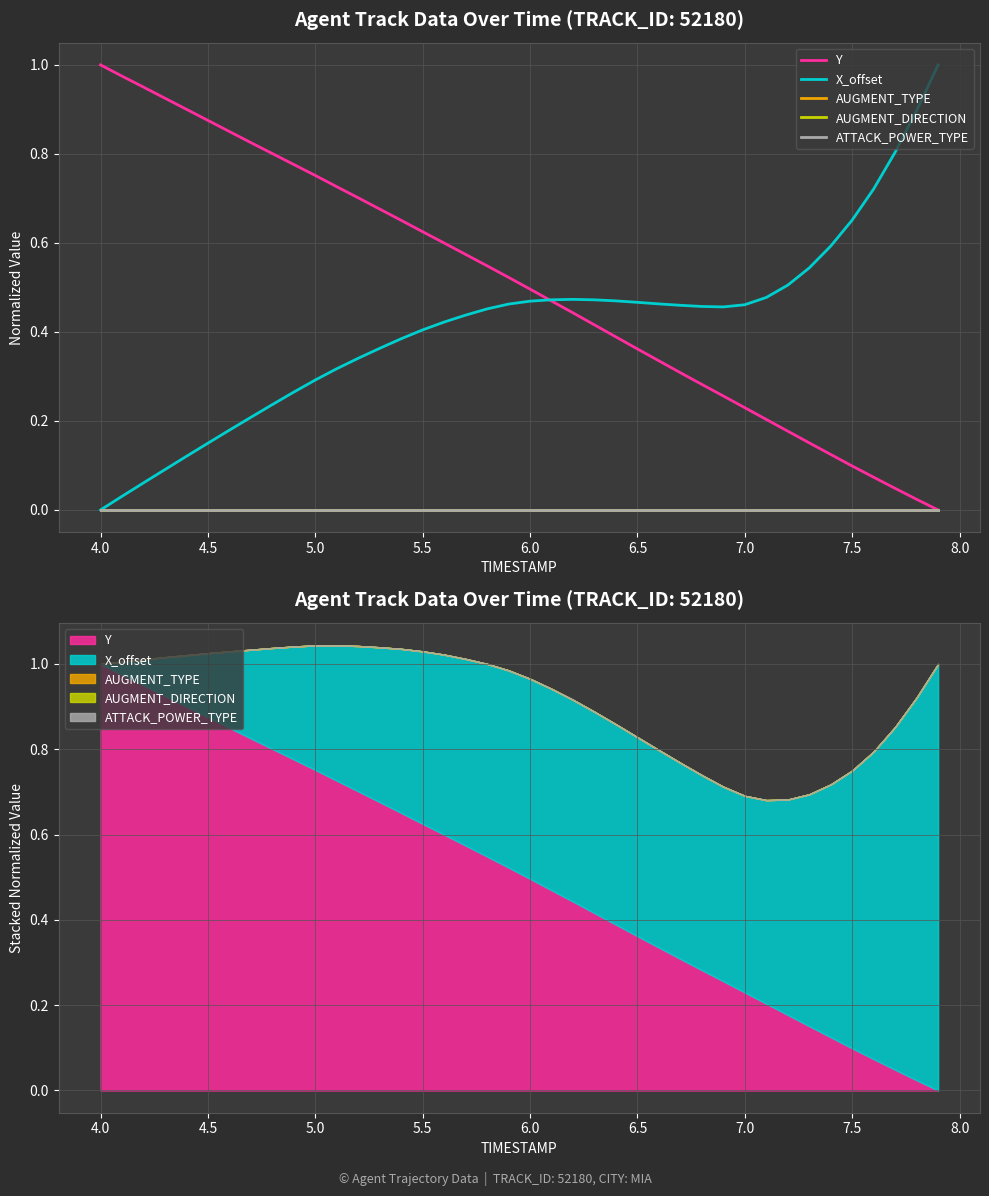

True or false: X_offset and ATTACK_POWER_TYPE intersect in this chart.

False